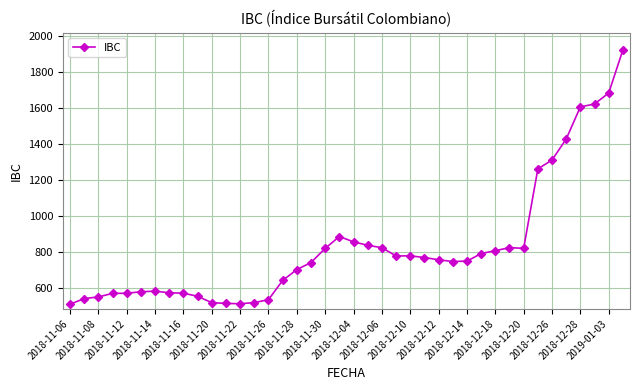

What is the value of the 8th point from the left?

571.2